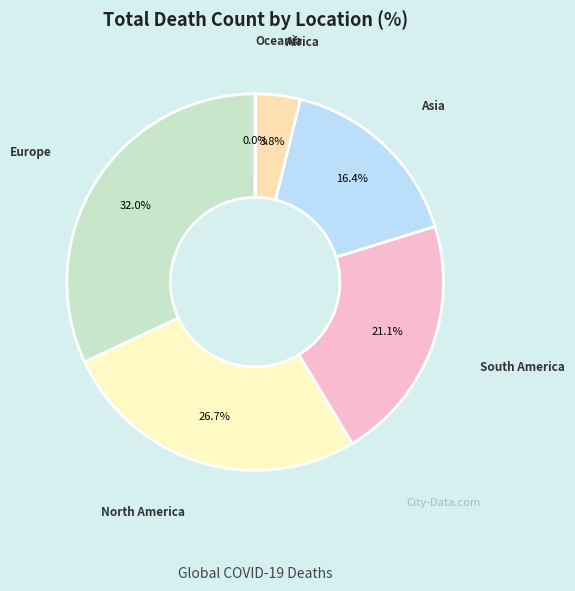

What percentage is the Europe slice, to the nearest percent?

32%